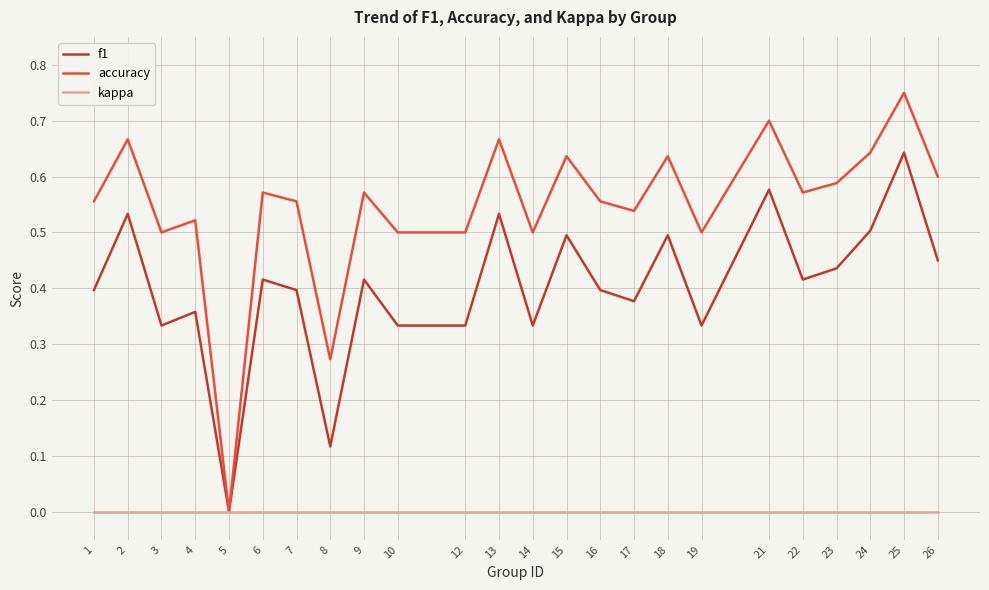

Is the value of f1 at 9 greater than the value of kappa at 6?

Yes